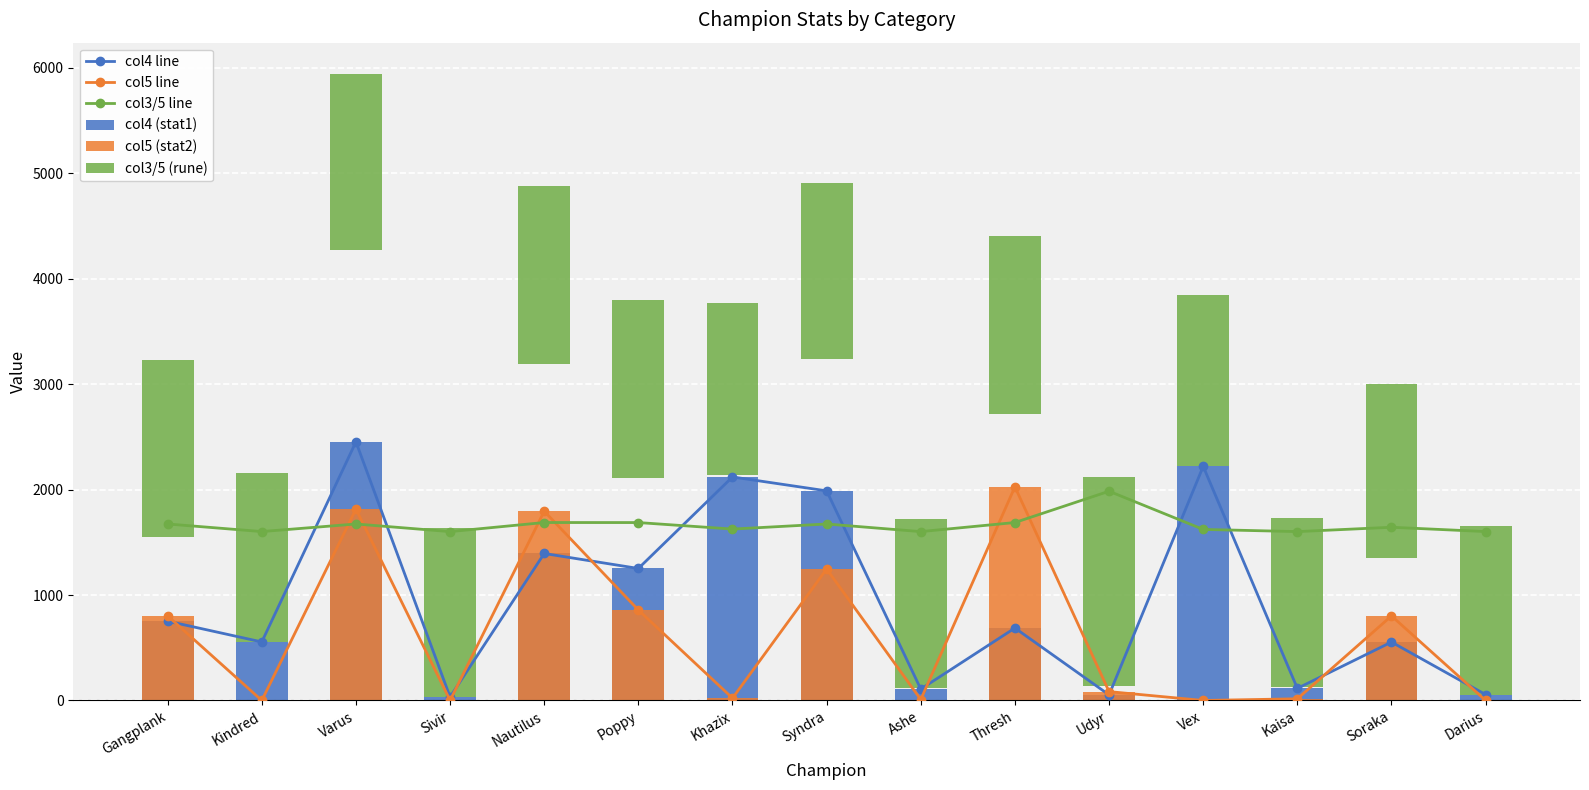

What is the sum of the col3/5 (rune) values at Darius and Udyr?

3586.6